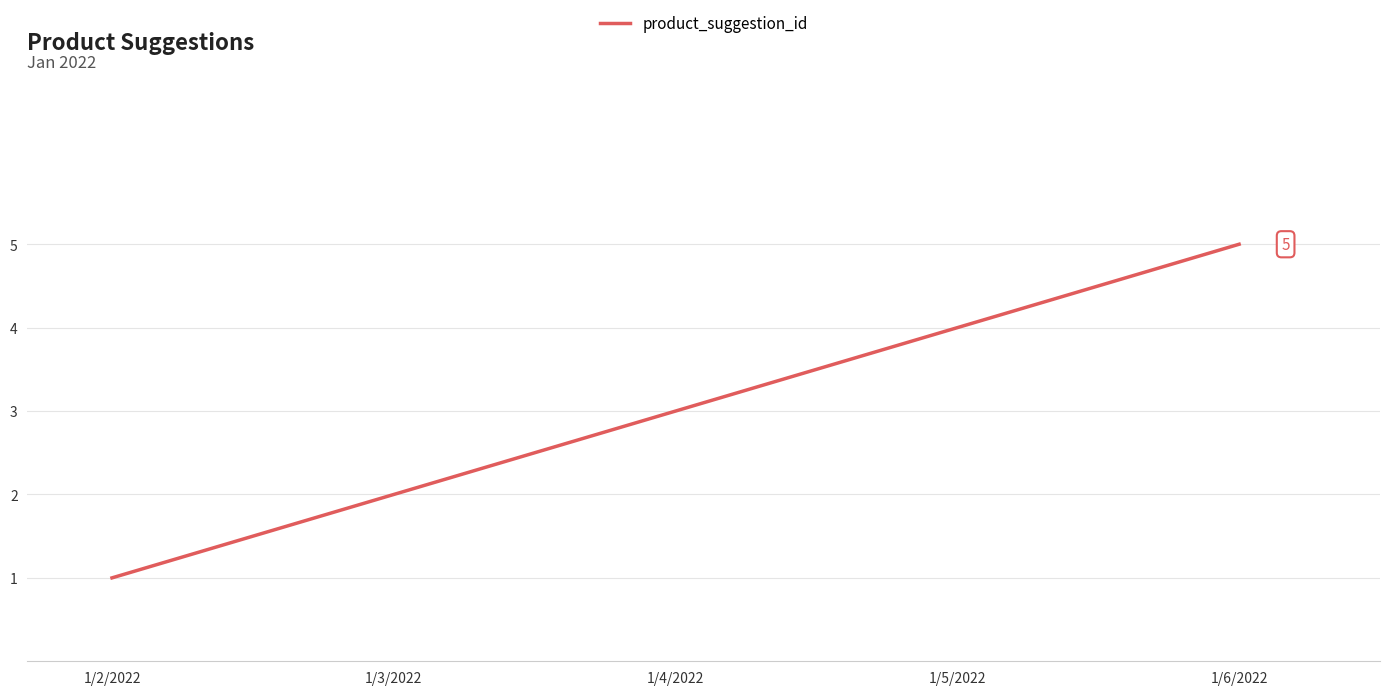

True or false: there are more than 0 points higher than both neighbors.

False